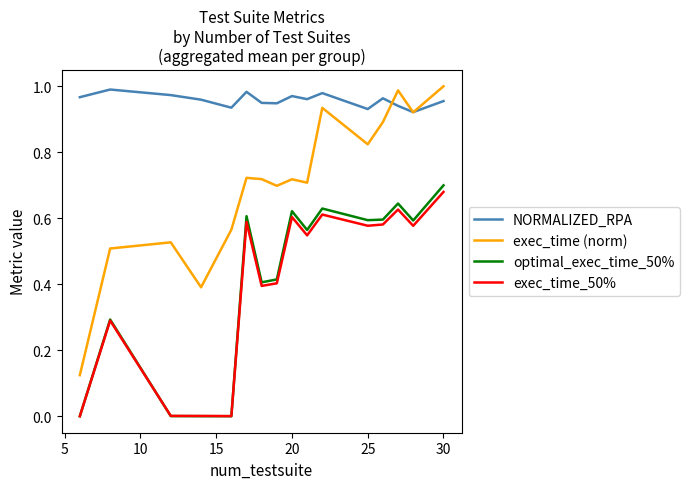

True or false: optimal_exec_time_50% and exec_time (norm) intersect in this chart.

False